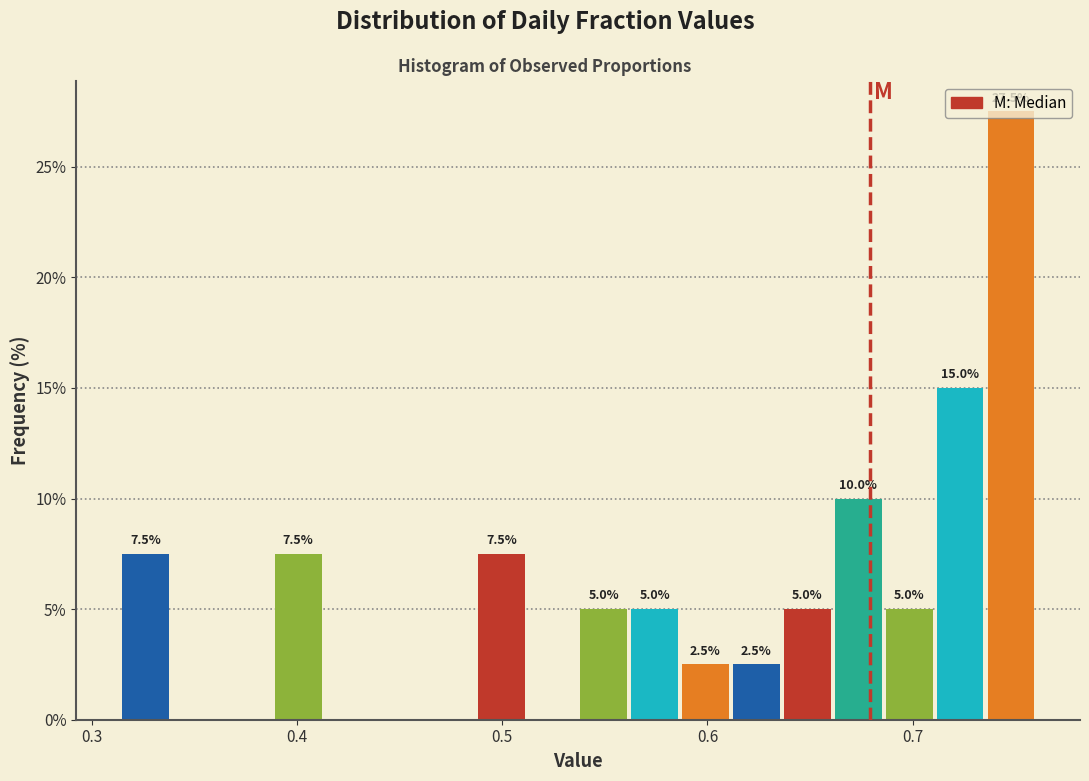

Read against the x-axis, roughly where is the centre of the tallest bar?

0.75